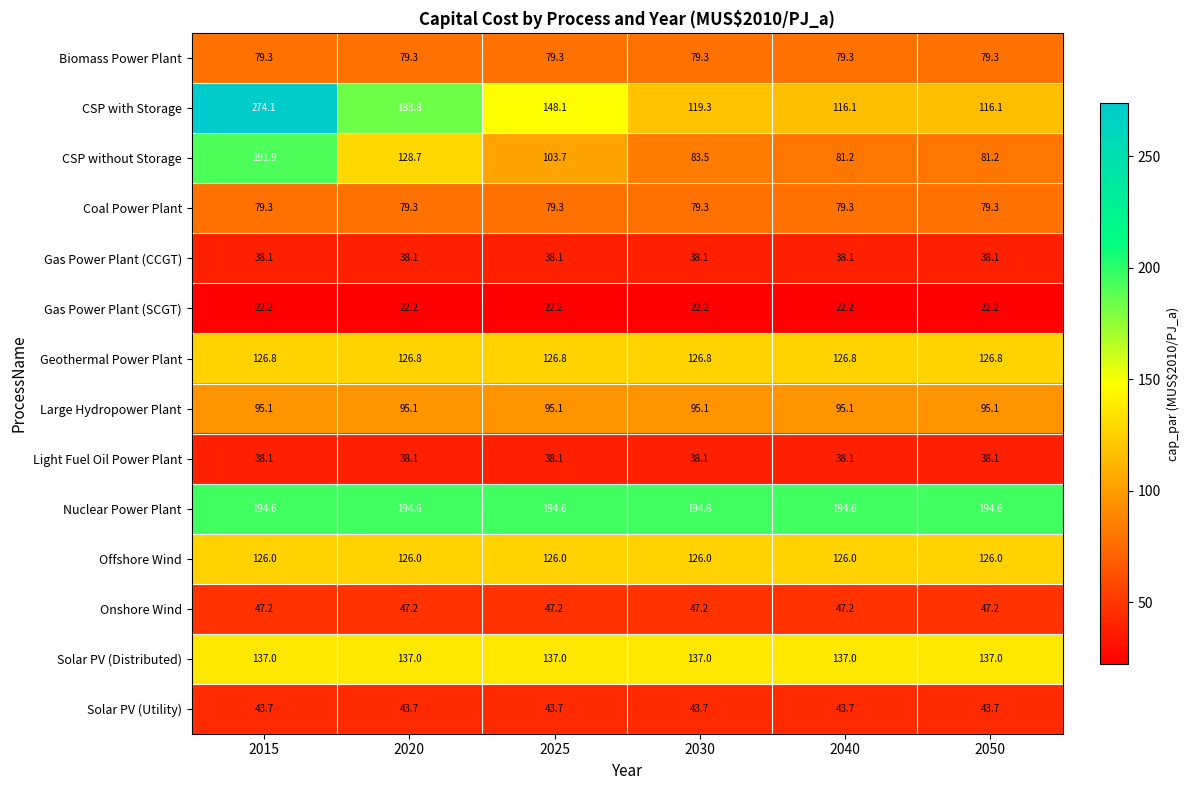

Where does the CSP without Storage series first go above 103?

2015